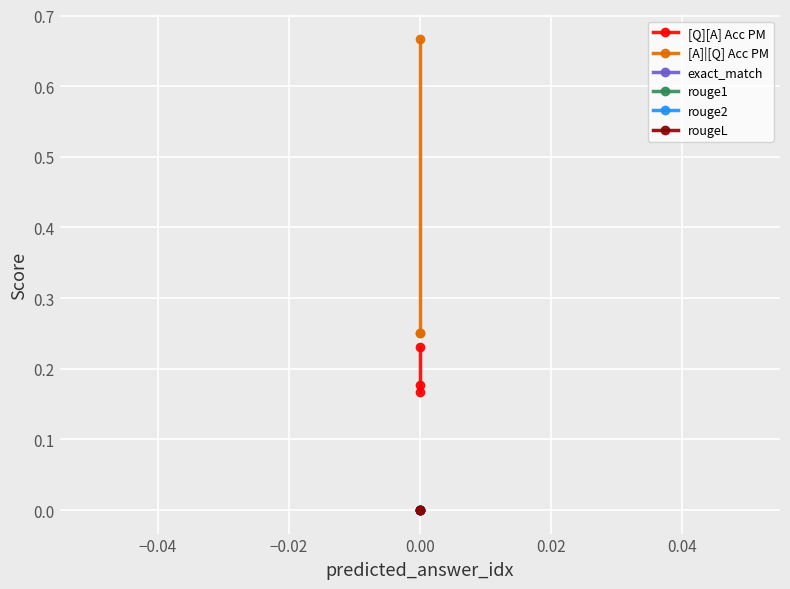

Which series has the widest spread of values?

[A]|[Q] Acc PM